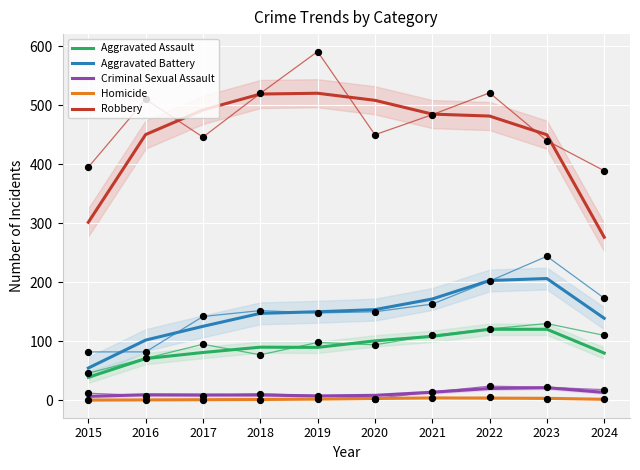

Which series has the largest total across all categories?

Robbery